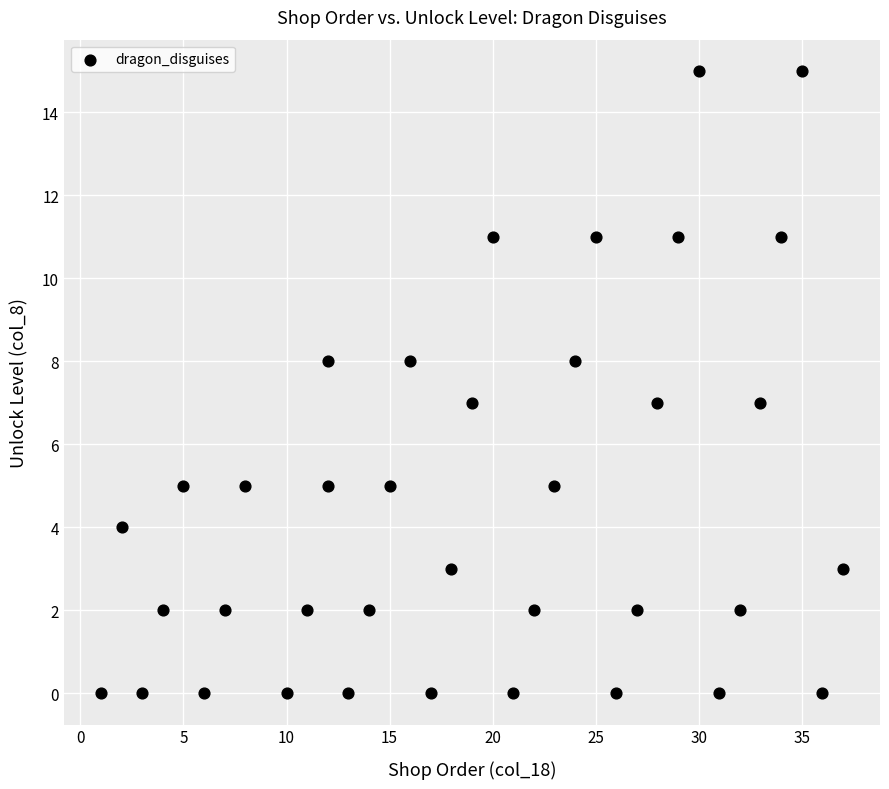

What is the range of Y values (max minus min)?

15